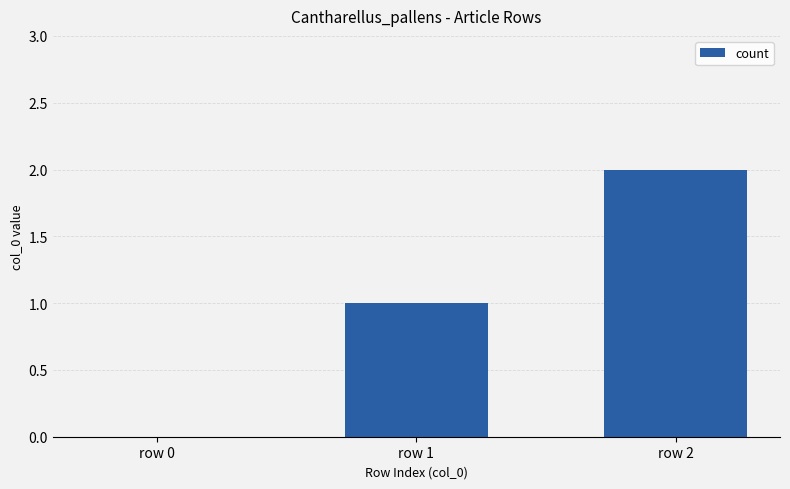

The value at row 2 is 3. True or false?

False